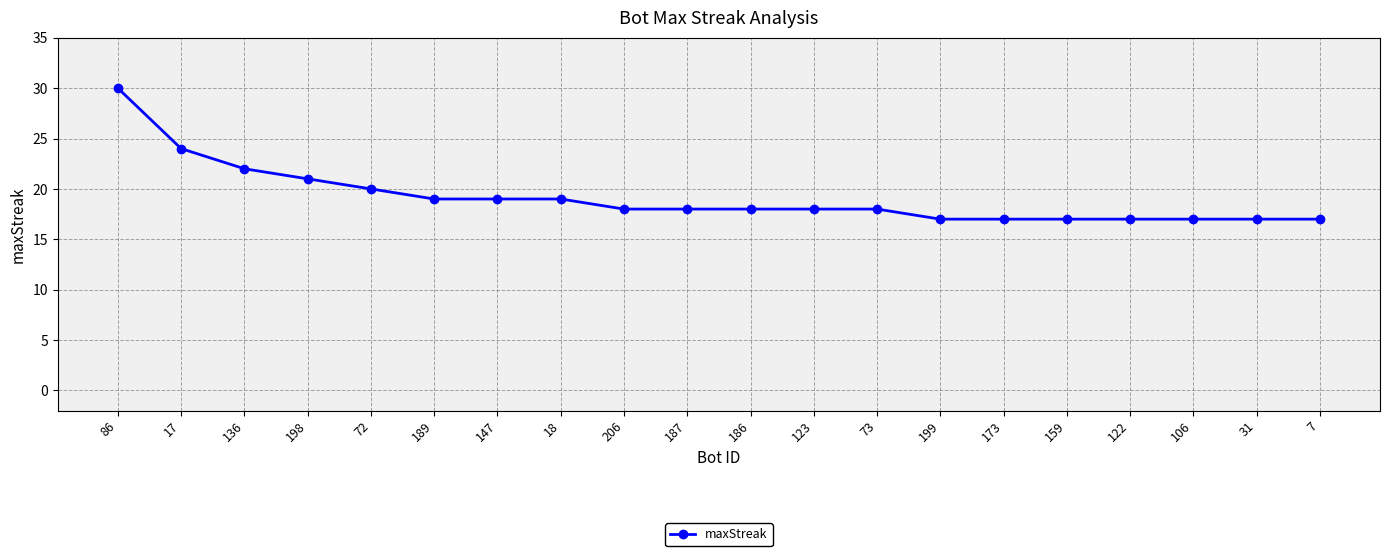

How many lines are shown in the chart?

1